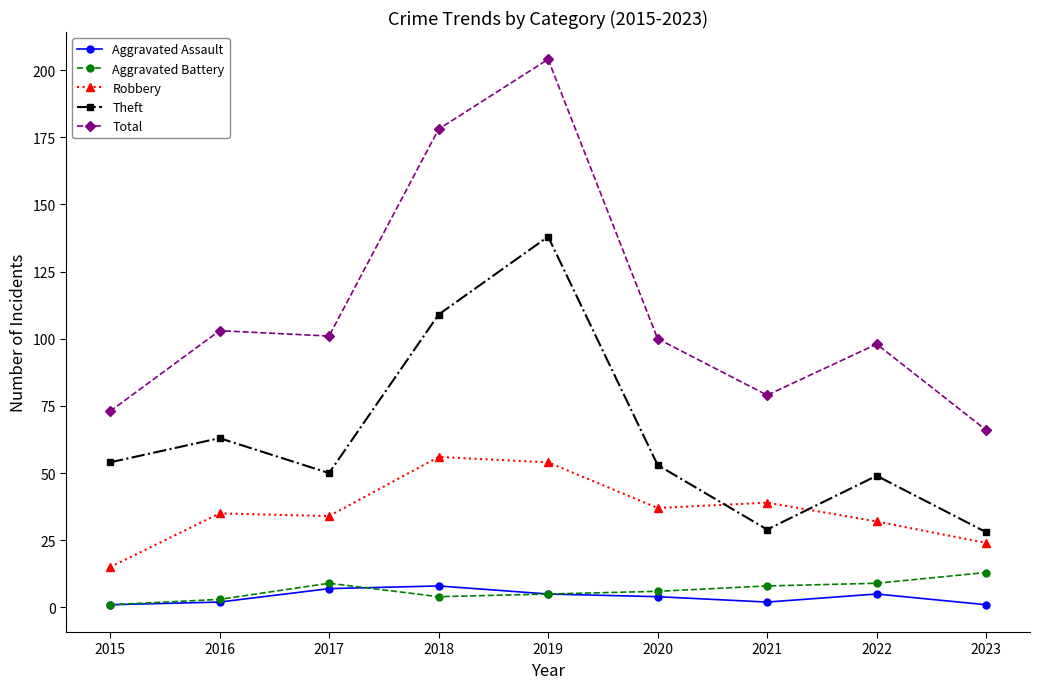

What is the total value across all series at 2017?

201